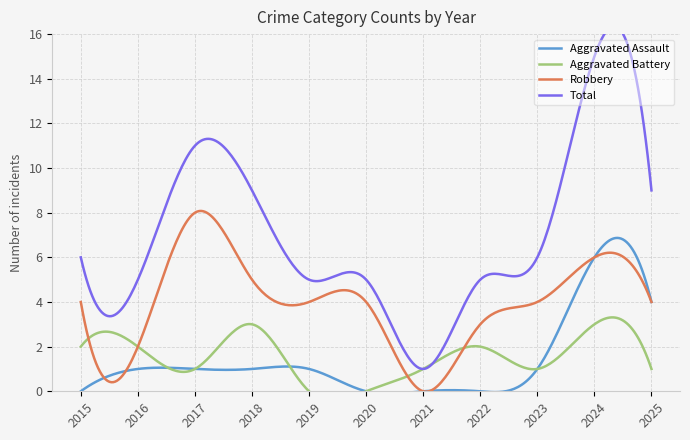

How many lines are shown in the chart?

4